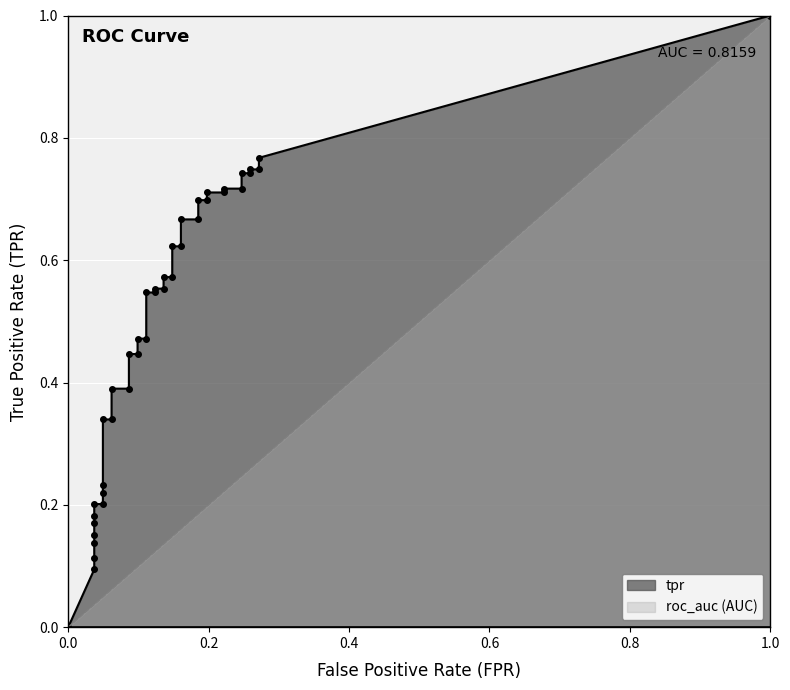

What is the label of the 16th point from the left?

15